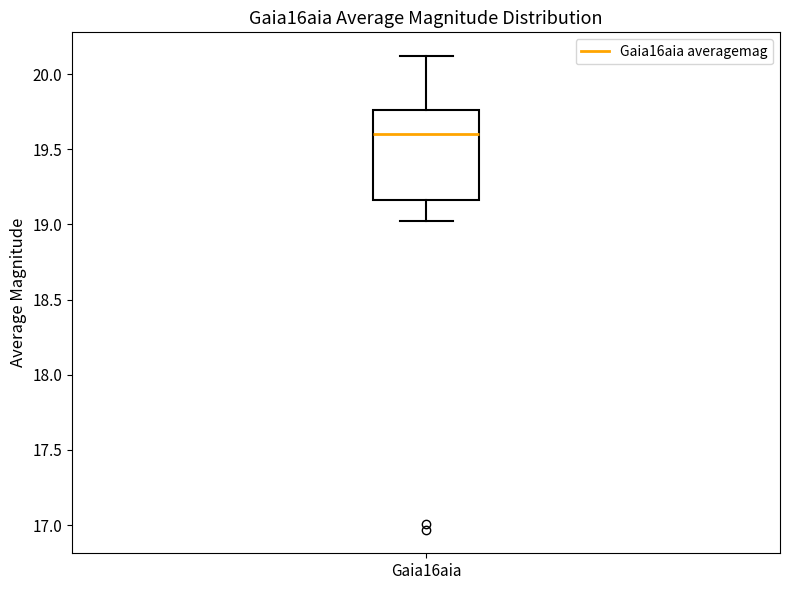

Transcribe this box plot: give where the median line is, the range the box spans, and where the two whiskers end, as read against the y-axis. The values are not printed on the chart, so give them approximately, as read against the axis.

median 19.60, box 19.15 to 19.75, whiskers 19.00 to 20.10